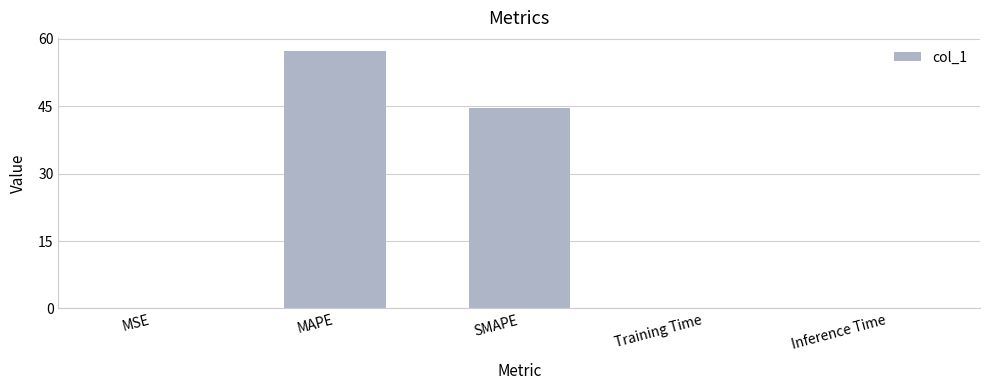

What is the greatest value displayed?

57.3